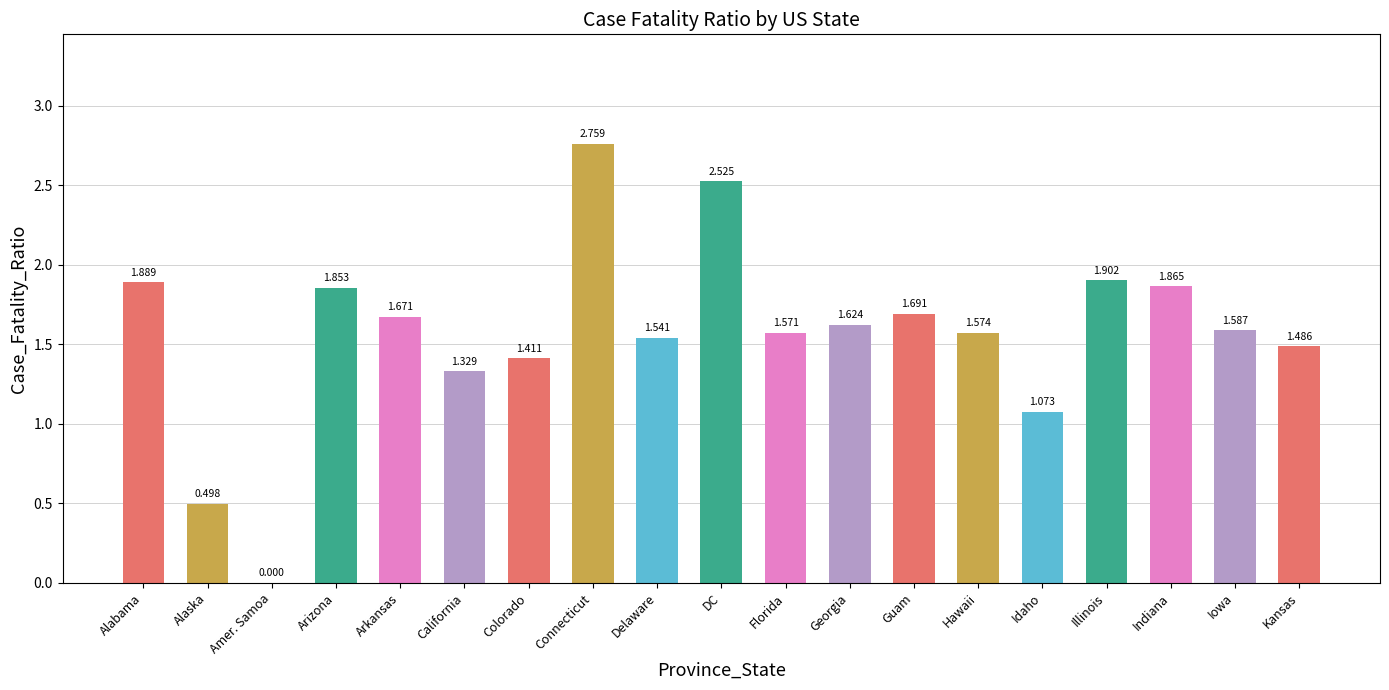

Is it true that the value at Amer. Samoa is 0.0?

True